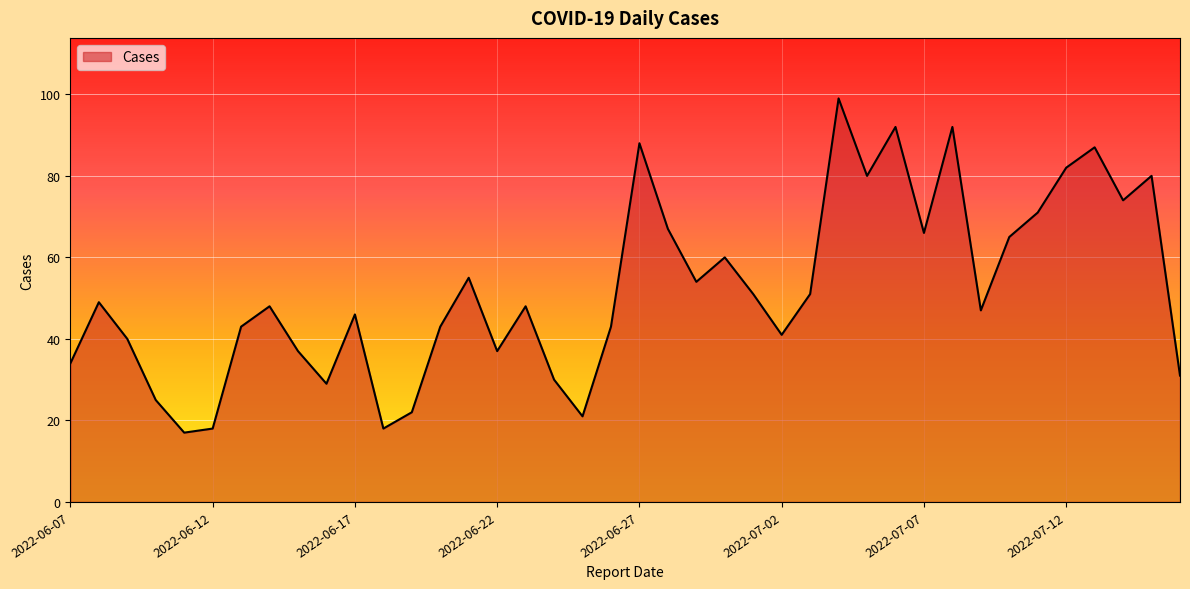

What is the difference between the maximum and minimum values?

82